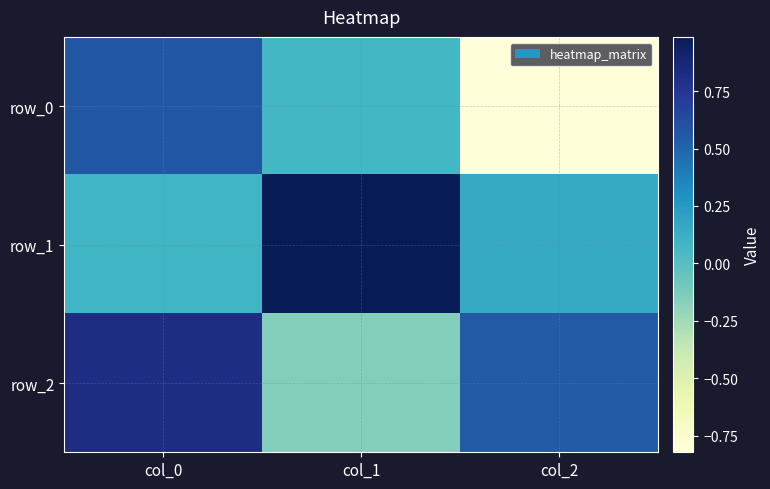

The row_0 series shows 0.6 at col_0. True or false?

True